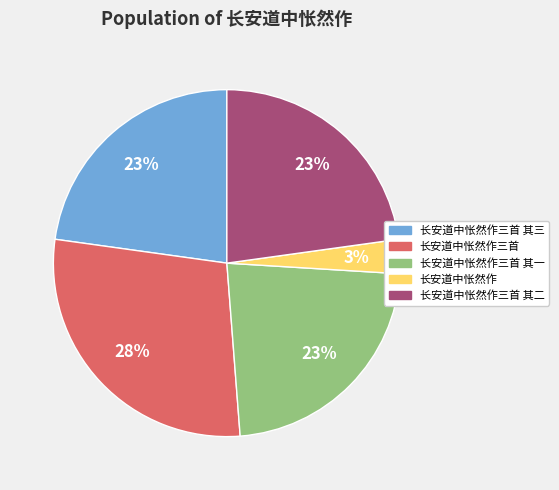

Is there any slice that represents more than half of the pie?

No